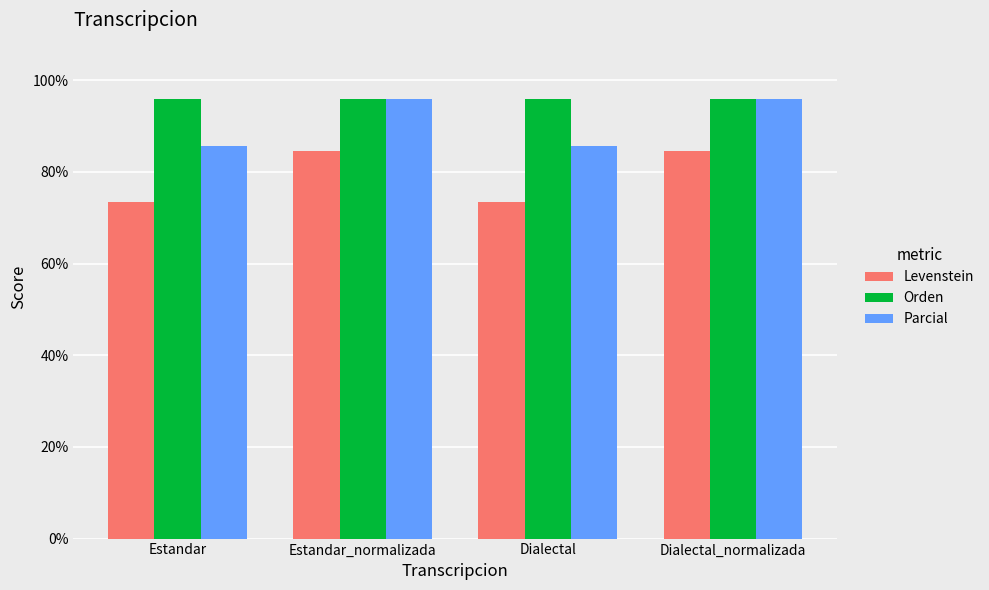

What is the minimum value for Parcial?

85.7